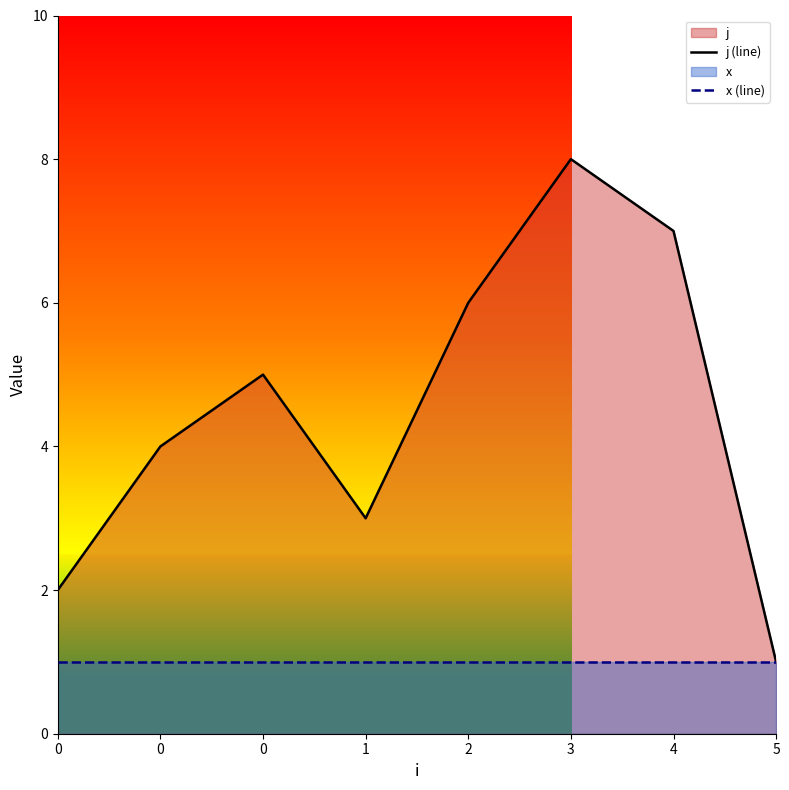

What value does the x (line) series have at 0?

1